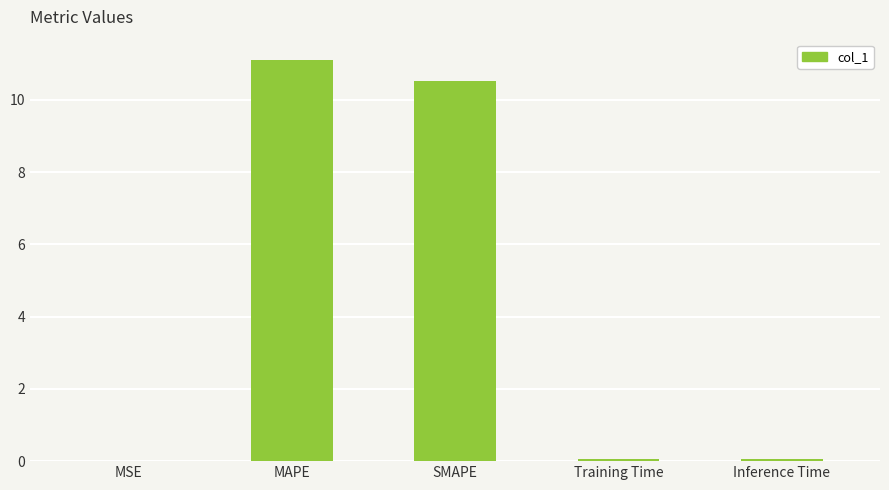

True or false: the data shows 10.5 at SMAPE.

True